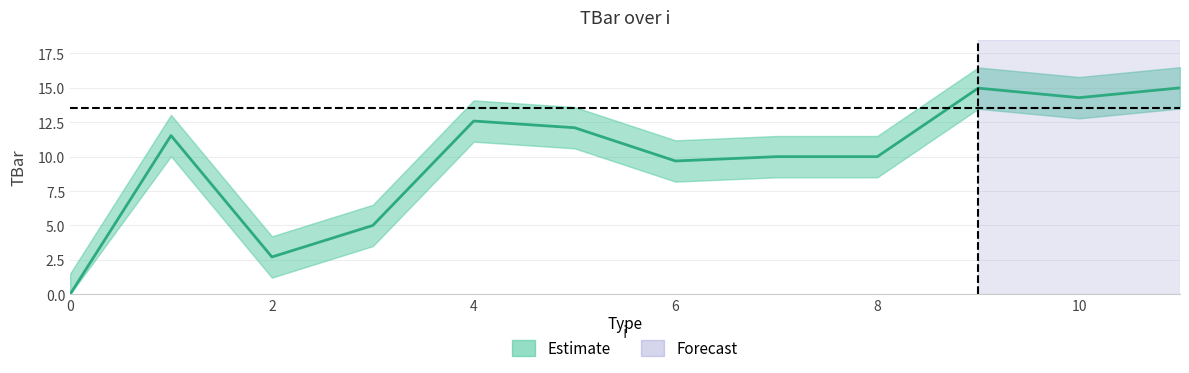

How many points are lower than both their immediate neighbors (excluding endpoints)?

3